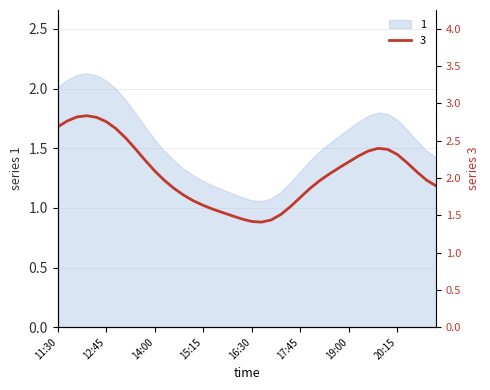

What is the ratio of the value at 20:30 to the value at 14:45?

1.2